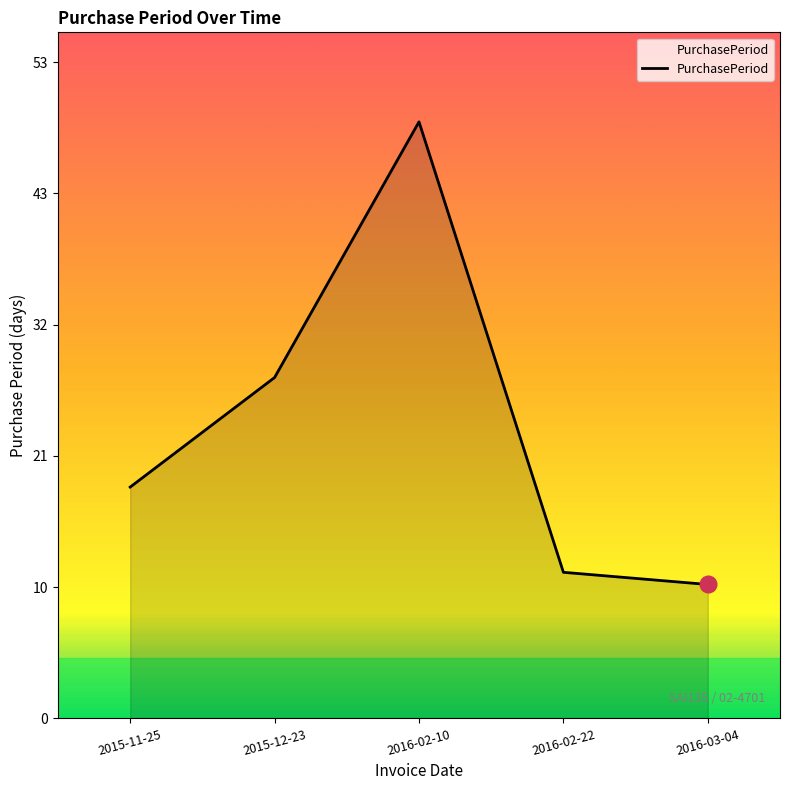

List the labels in order of value, smallest first.

2016-03-04, 2016-02-22, 2015-11-25, 2015-12-23, 2016-02-10